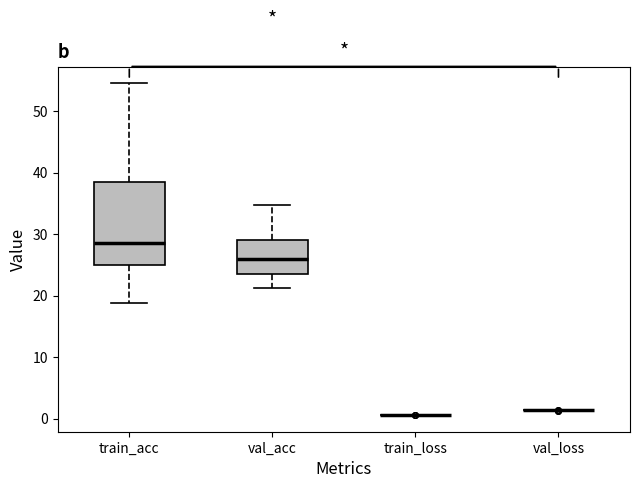

Reading left to right, transcribe this box plot: for each box, give where its median line is, the range the box spans, and where its two whiskers end, as read against the y-axis. The values are not printed on the chart, so give them approximately, as read against the axis.

train_acc: median 29, box 25 to 39, whiskers 19 to 55
val_acc: median 26, box 24 to 29, whiskers 21 to 35
train_loss: box collapsed to a line at 1, whiskers 1 to 1
val_loss: box collapsed to a line at 1, whiskers 1 to 1